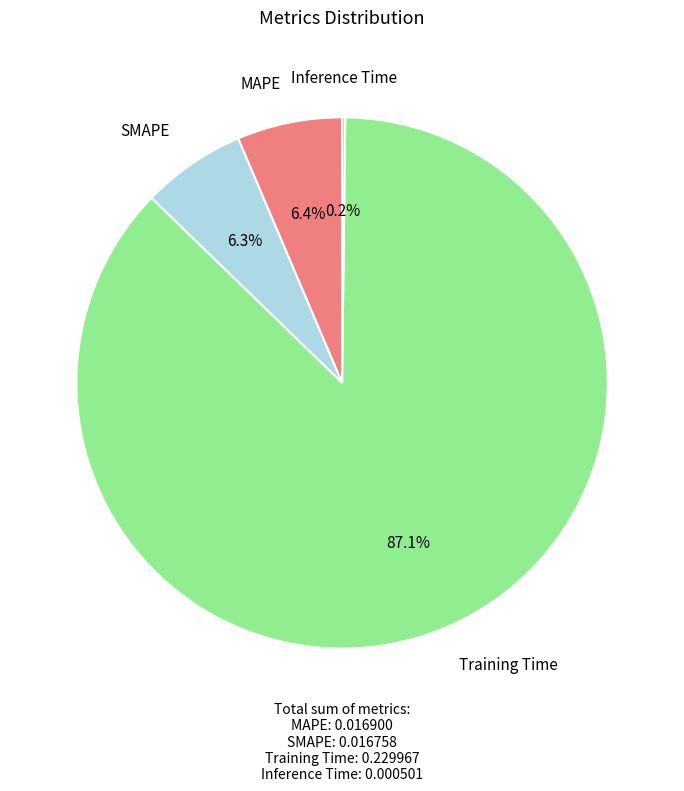

What percentage is the MAPE slice, to the nearest percent?

6%